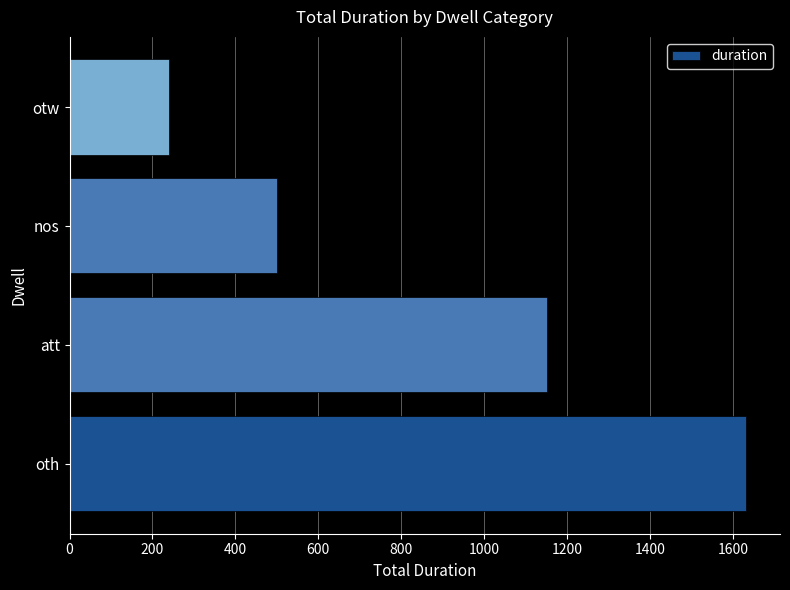

What is the minimum value shown in the chart?

240